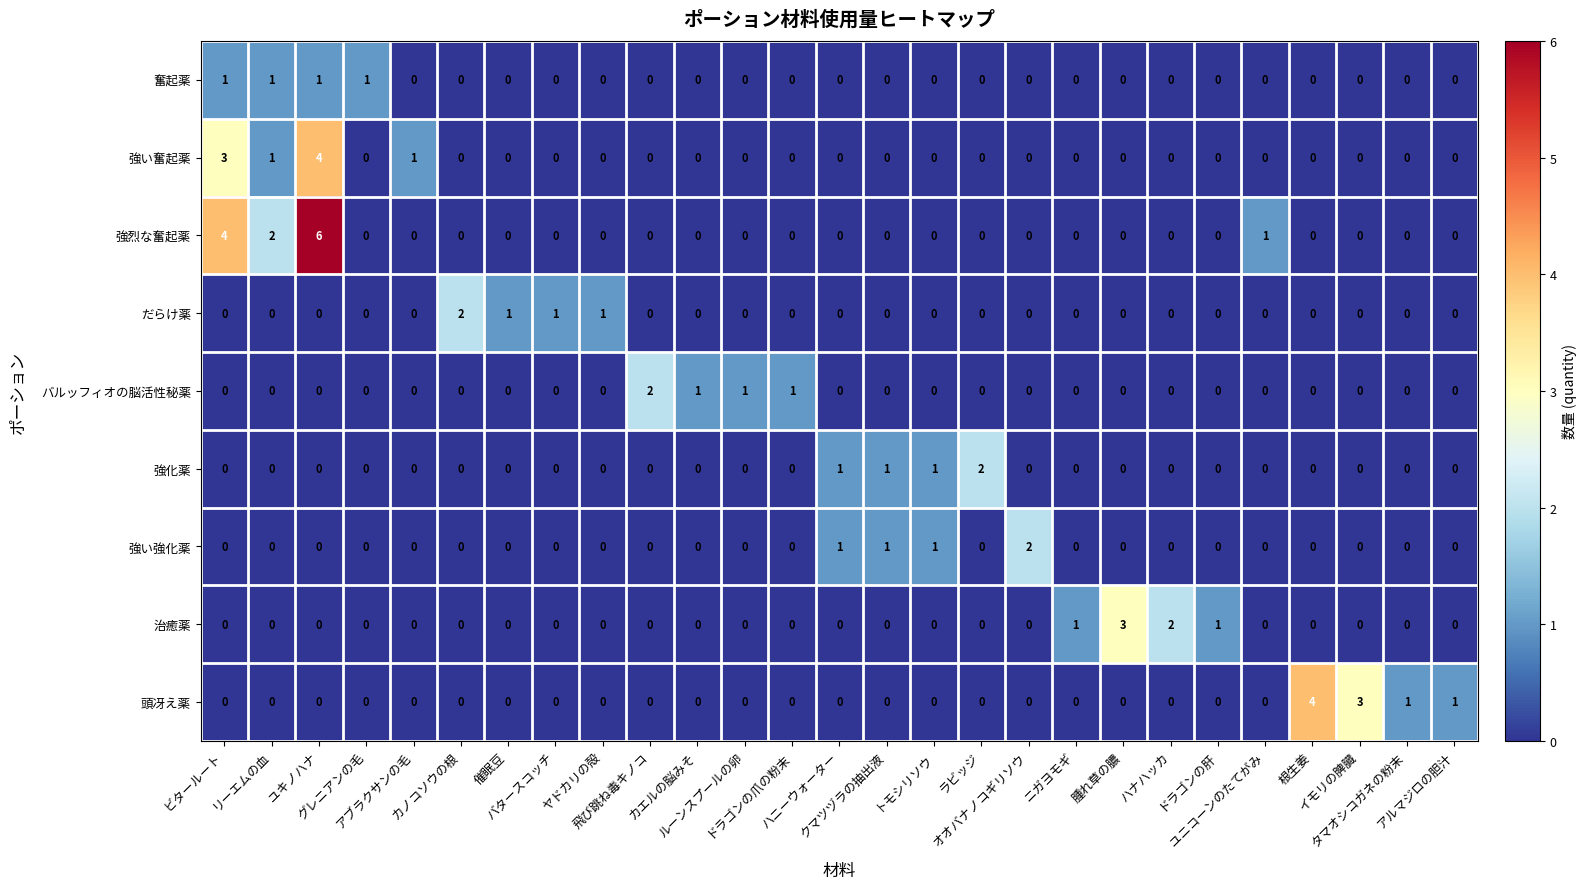

What is the sum of all 頭冴え薬 values?

9